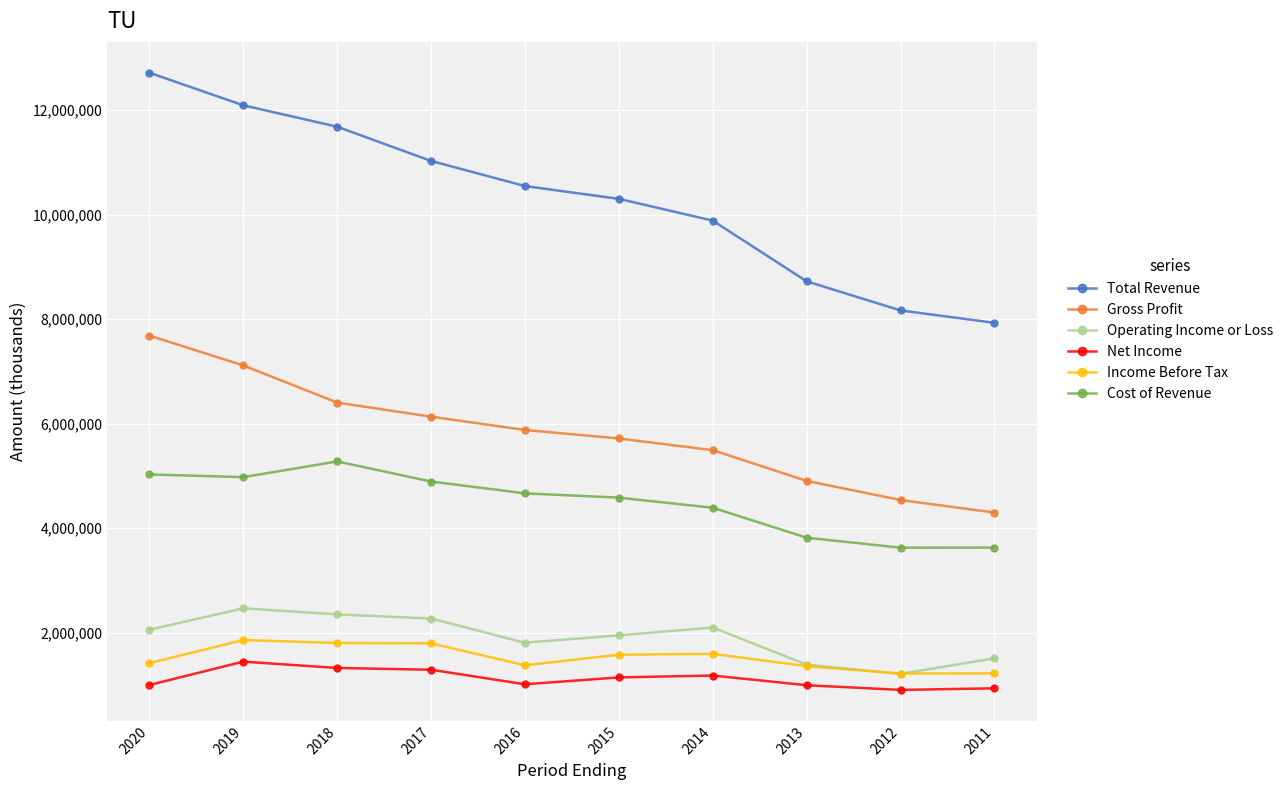

The value of Cost of Revenue at 2014 is 4393100. True or false?

True